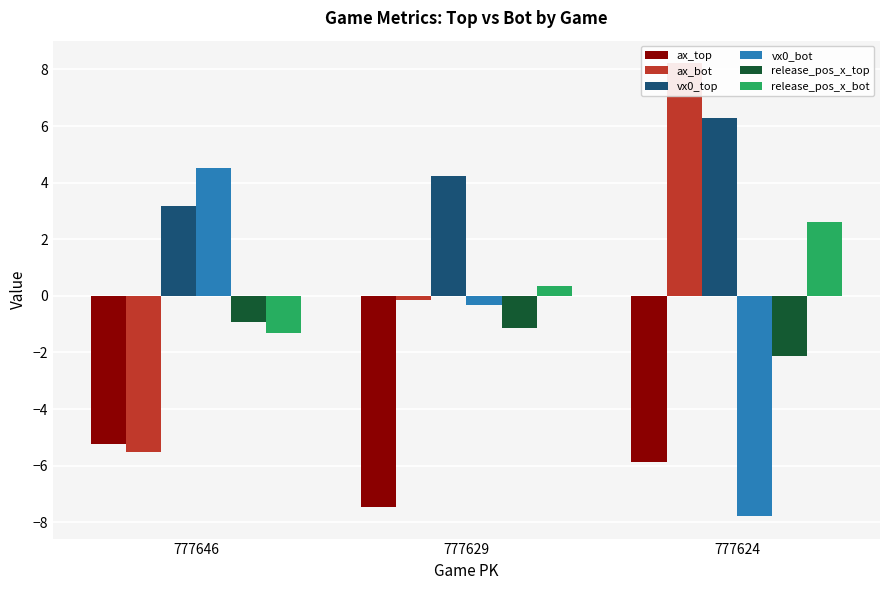

True or false: ax_top has a value of -13.4 at 777629.

False